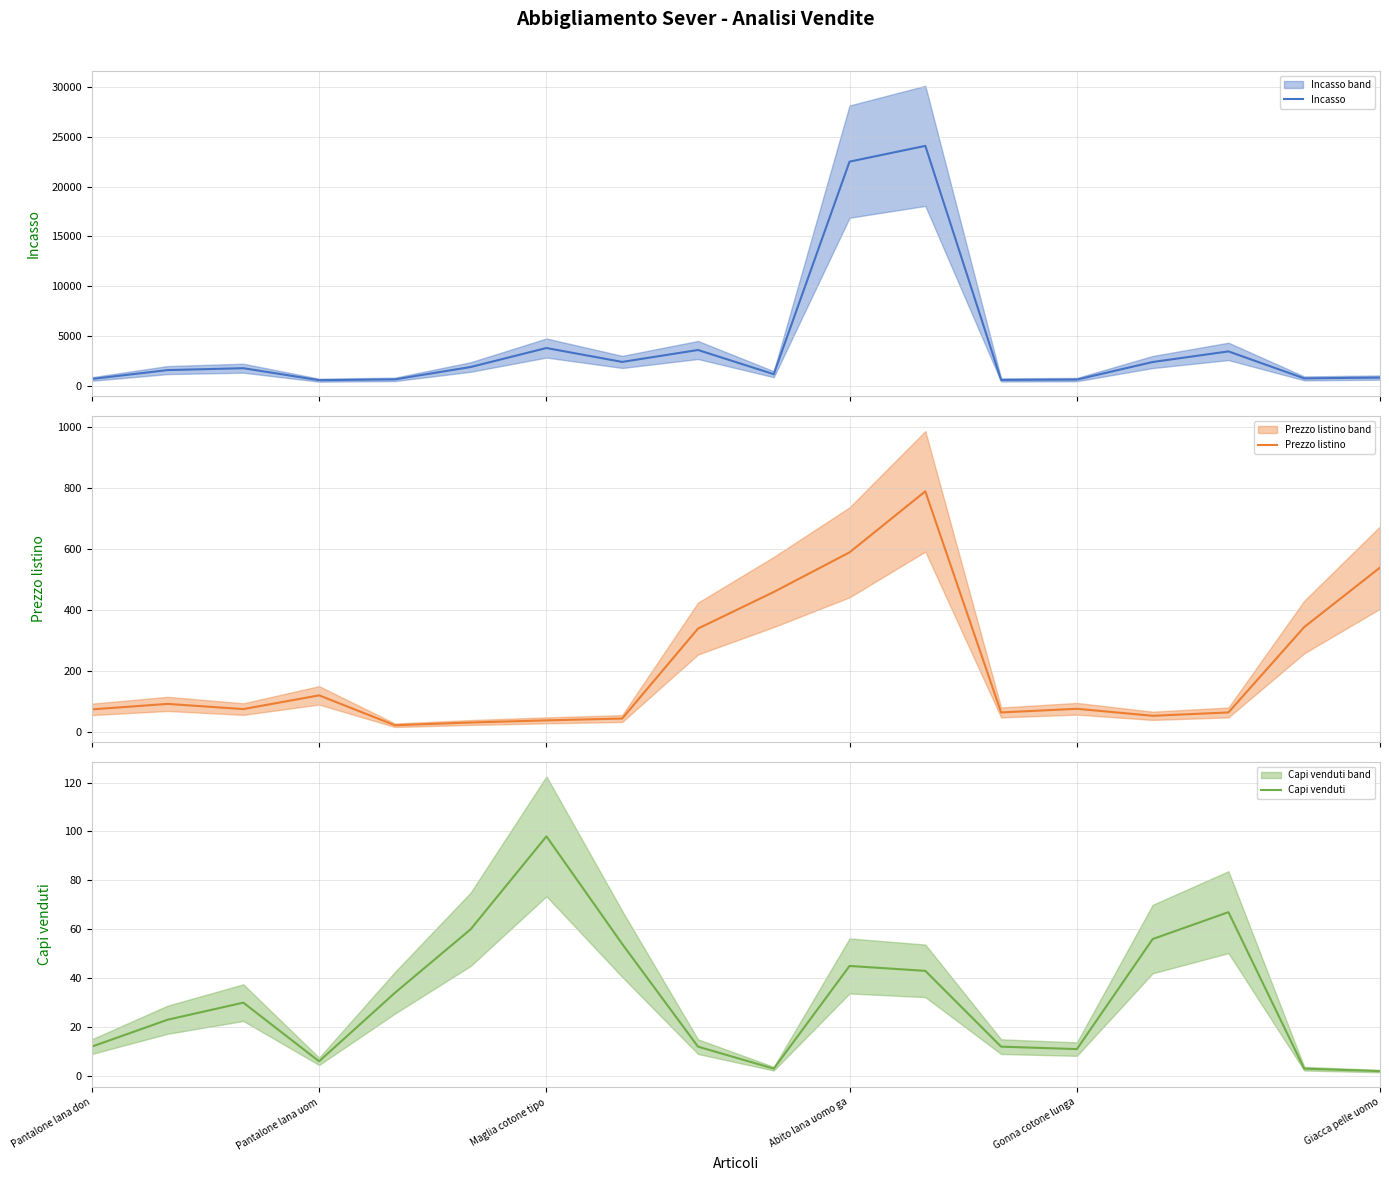

Which series has the largest total across all categories?

Incasso